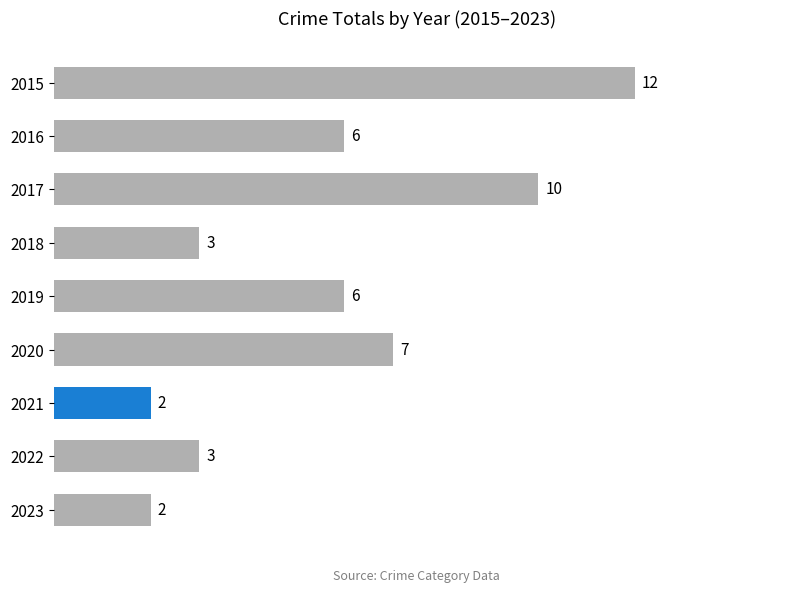

What is the maximum value shown in the chart?

12